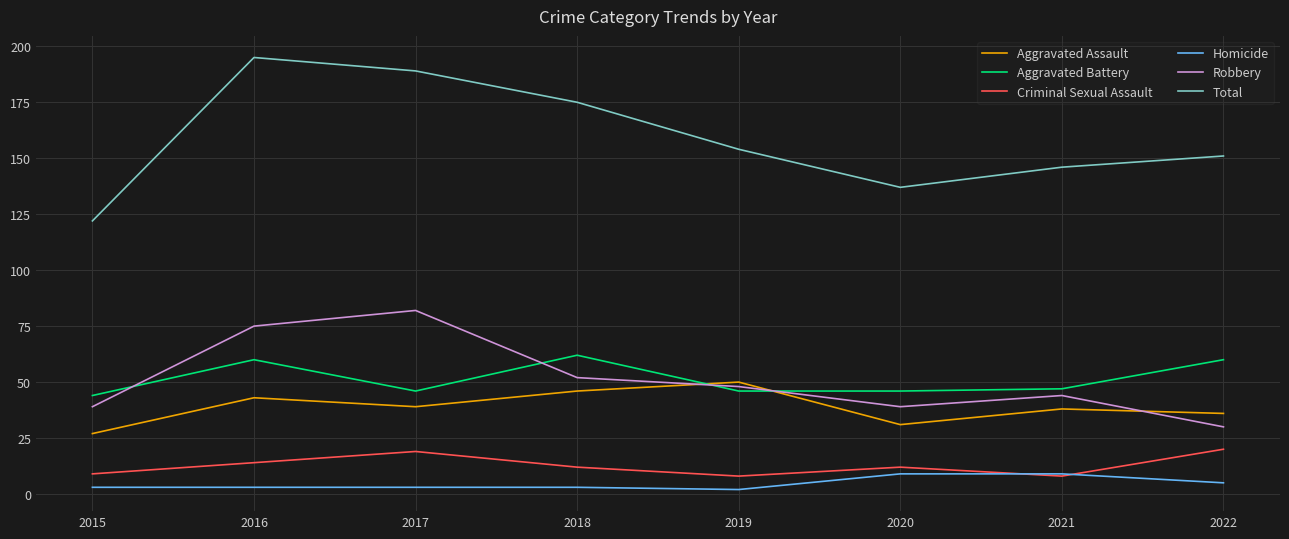

Reading right to left, list all the values displayed in this chart.

Aggravated Assault: 36	38	31	50	46	39	43	27
Aggravated Battery: 60	47	46	46	62	46	60	44
Criminal Sexual Assault: 20	8	12	8	12	19	14	9
Homicide: 5	9	9	2	3	3	3	3
Robbery: 30	44	39	48	52	82	75	39
Total: 151	146	137	154	175	189	195	122